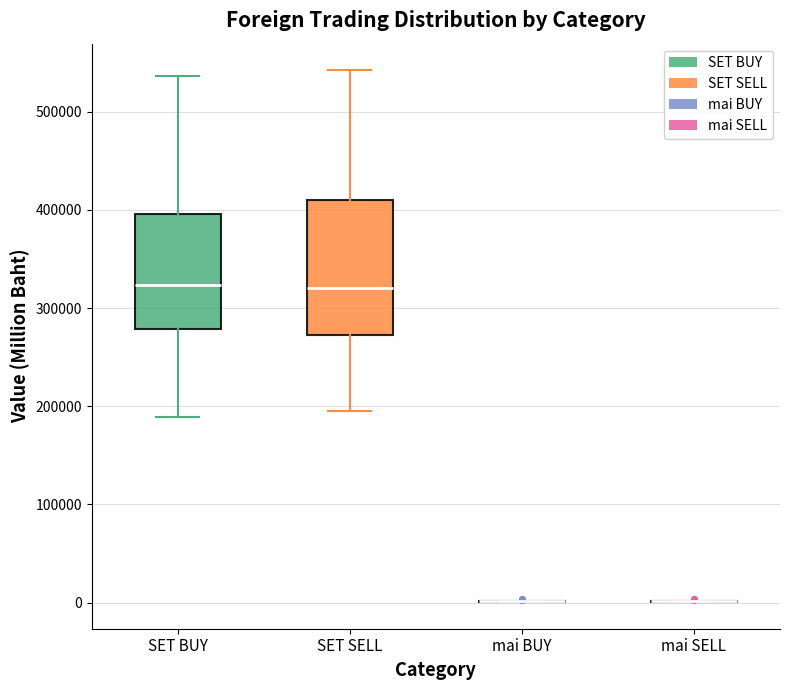

Where is the upper edge of the box for SET SELL on the y-axis? The values are not printed on the chart, so give them approximately, as read against the axis.

410000